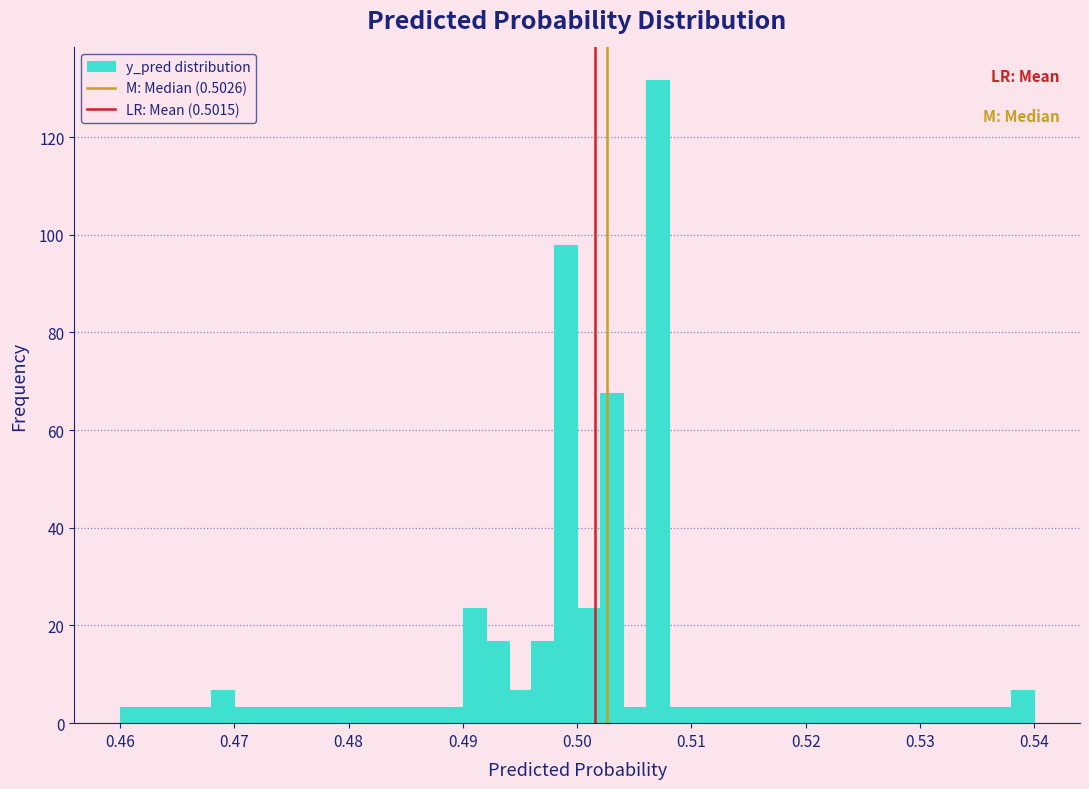

Read against the x-axis, roughly where is the centre of the tallest bar?

0.507